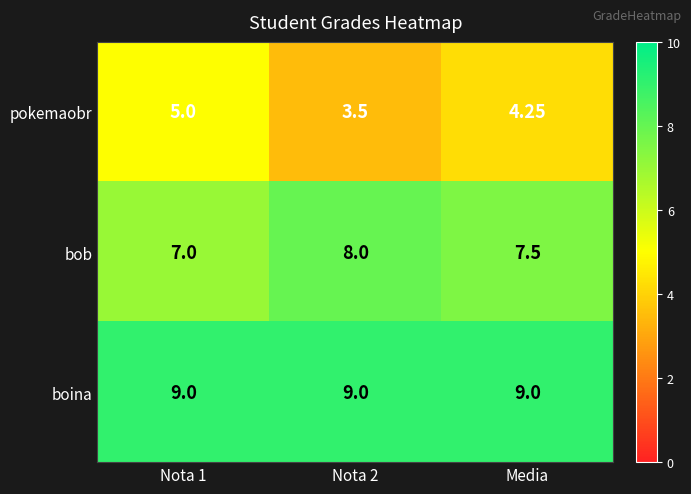

Which series has the largest total across all categories?

boina